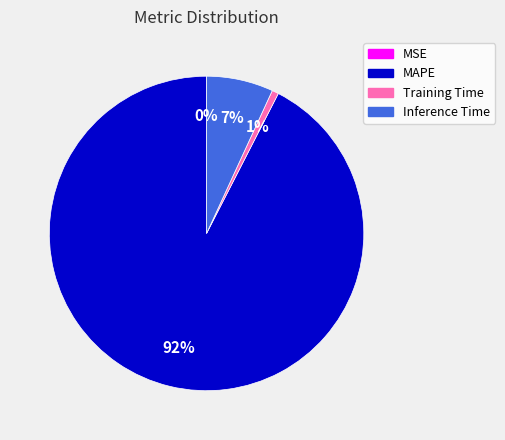

To the nearest percent, what portion does Inference Time represent?

7%